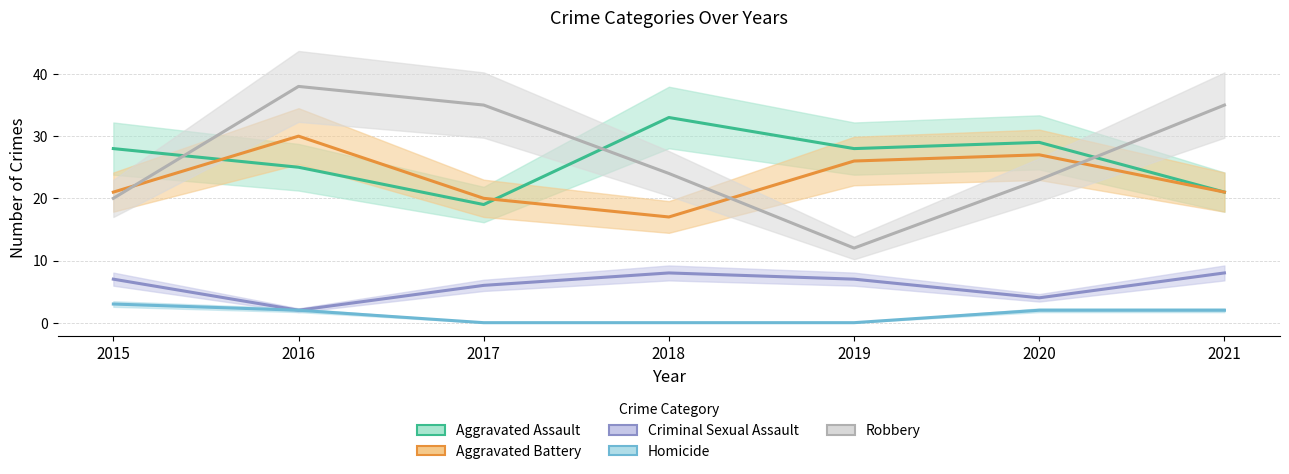

True or false: Aggravated Battery and Criminal Sexual Assault cross at least once.

False